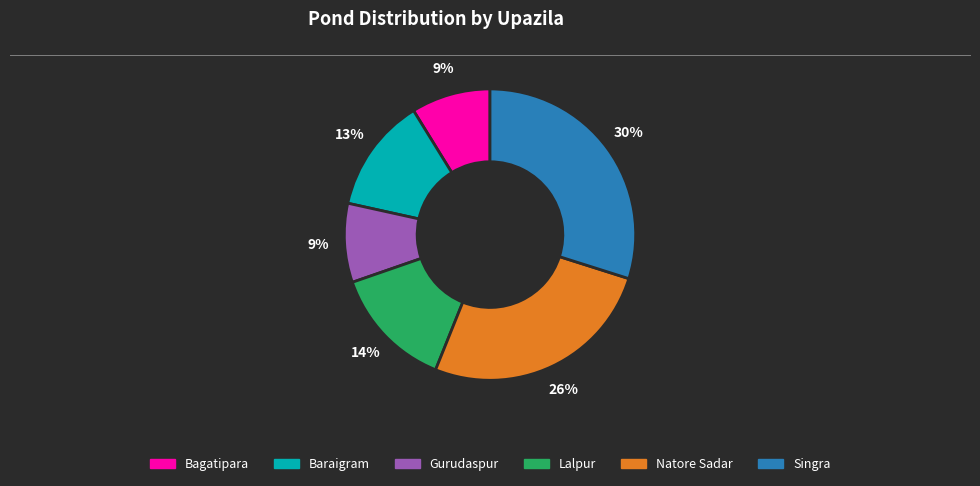

The Bagatipara slice represents 9% of the pie. True or false?

True